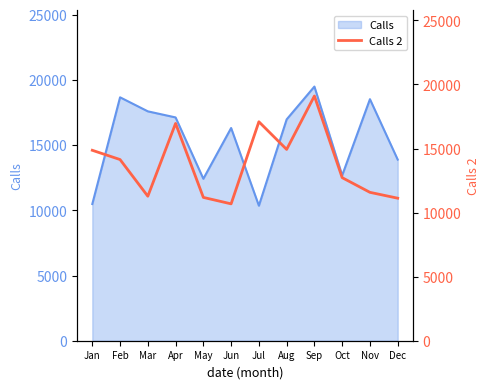

What is the minimum value for Calls?

10358